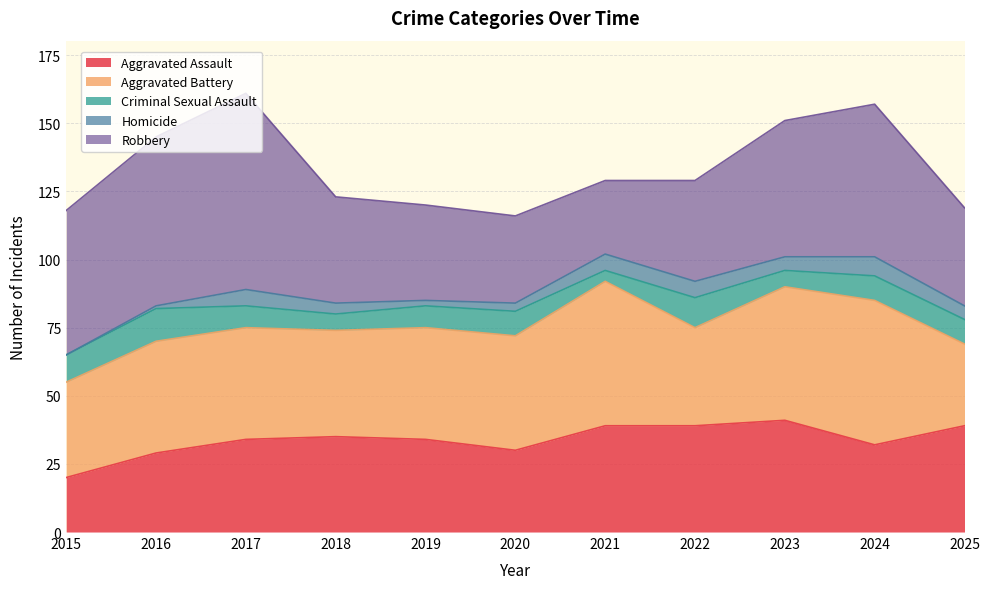

The value of Aggravated Battery at 2019 is 13. True or false?

False